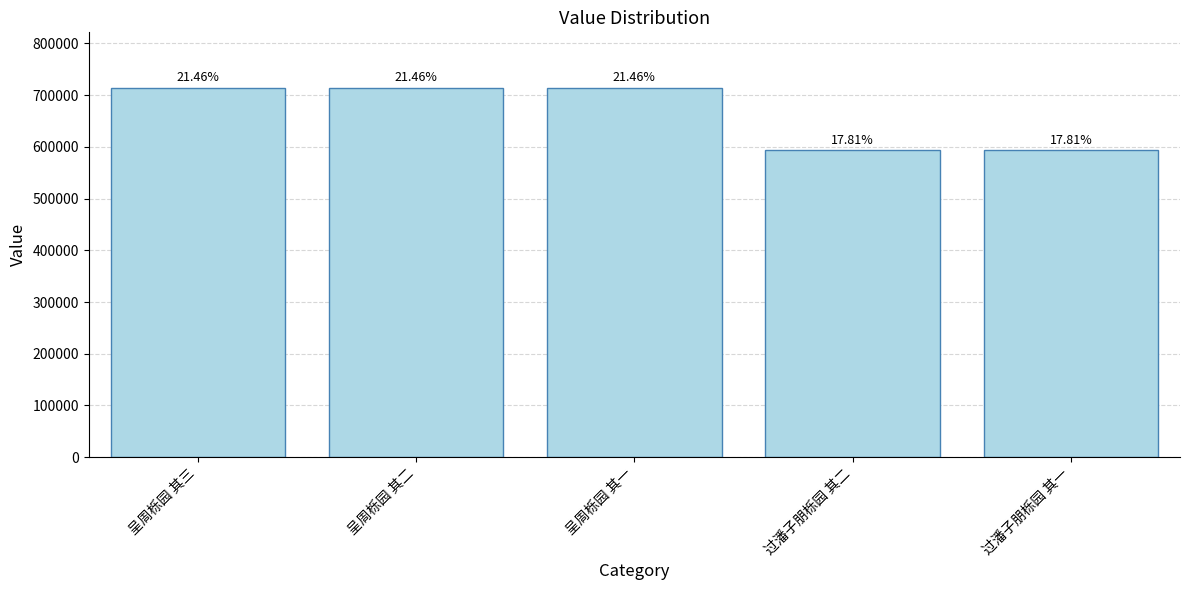

List the labels in order of value, smallest first.

过潘子朋栎园 其一, 过潘子朋栎园 其二, 呈周栎园 其一, 呈周栎园 其二, 呈周栎园 其三